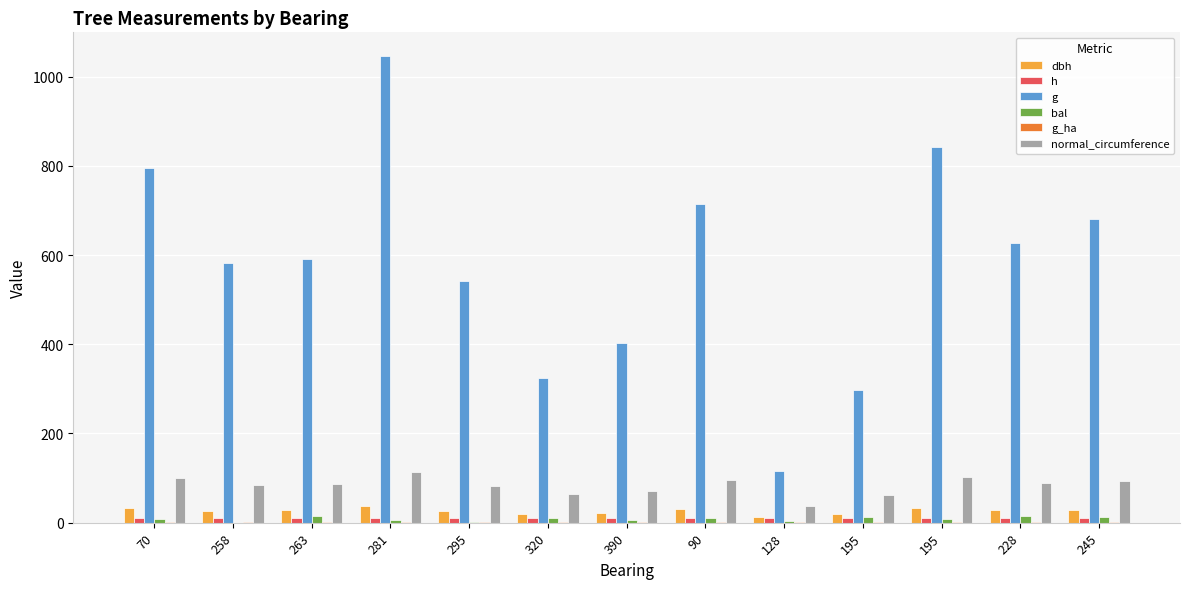

Count the number of categories in the chart.

13